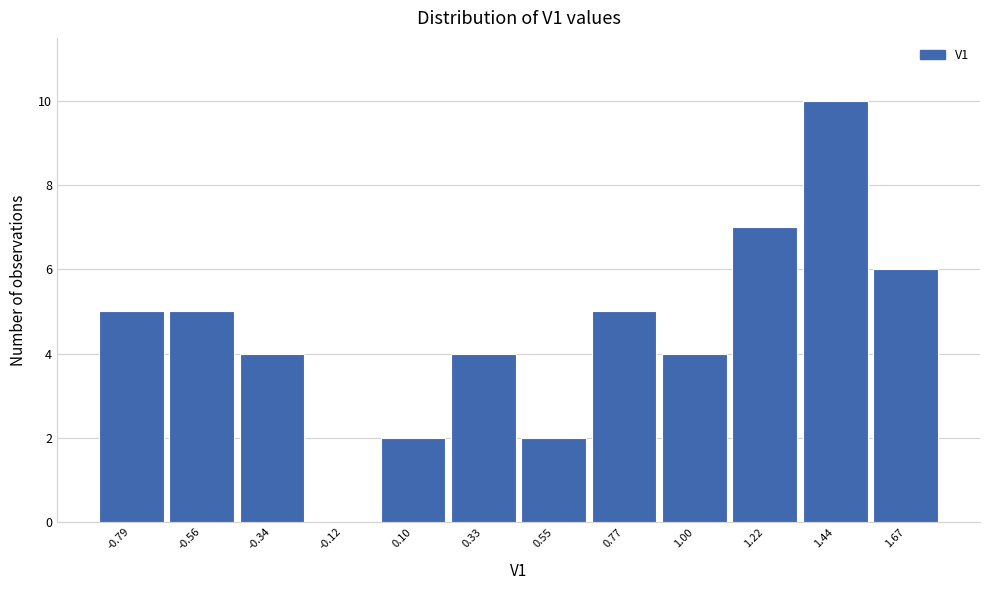

Reading left to right, extract all data points from this chart.

-0.79=5	-0.56=5	-0.34=4	-0.12=0	0.10=2	0.33=4	0.55=2	0.77=5	1.00=4	1.22=7	1.44=10	1.67=6